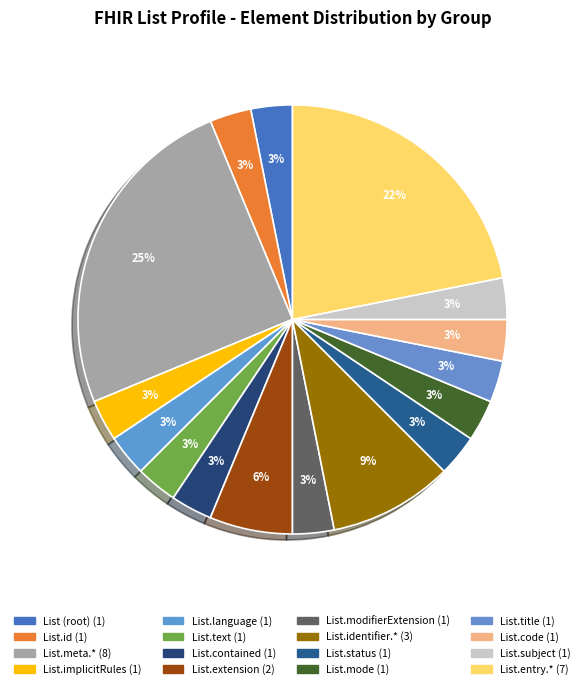

Count the number of slices in the pie.

16